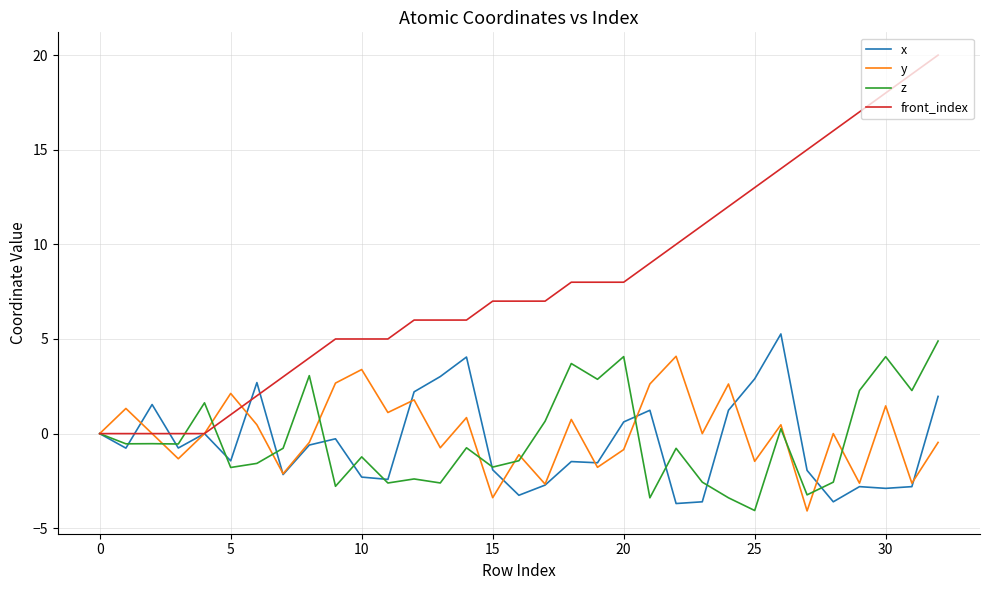

Does the chart display data point markers on the line(s)?

No